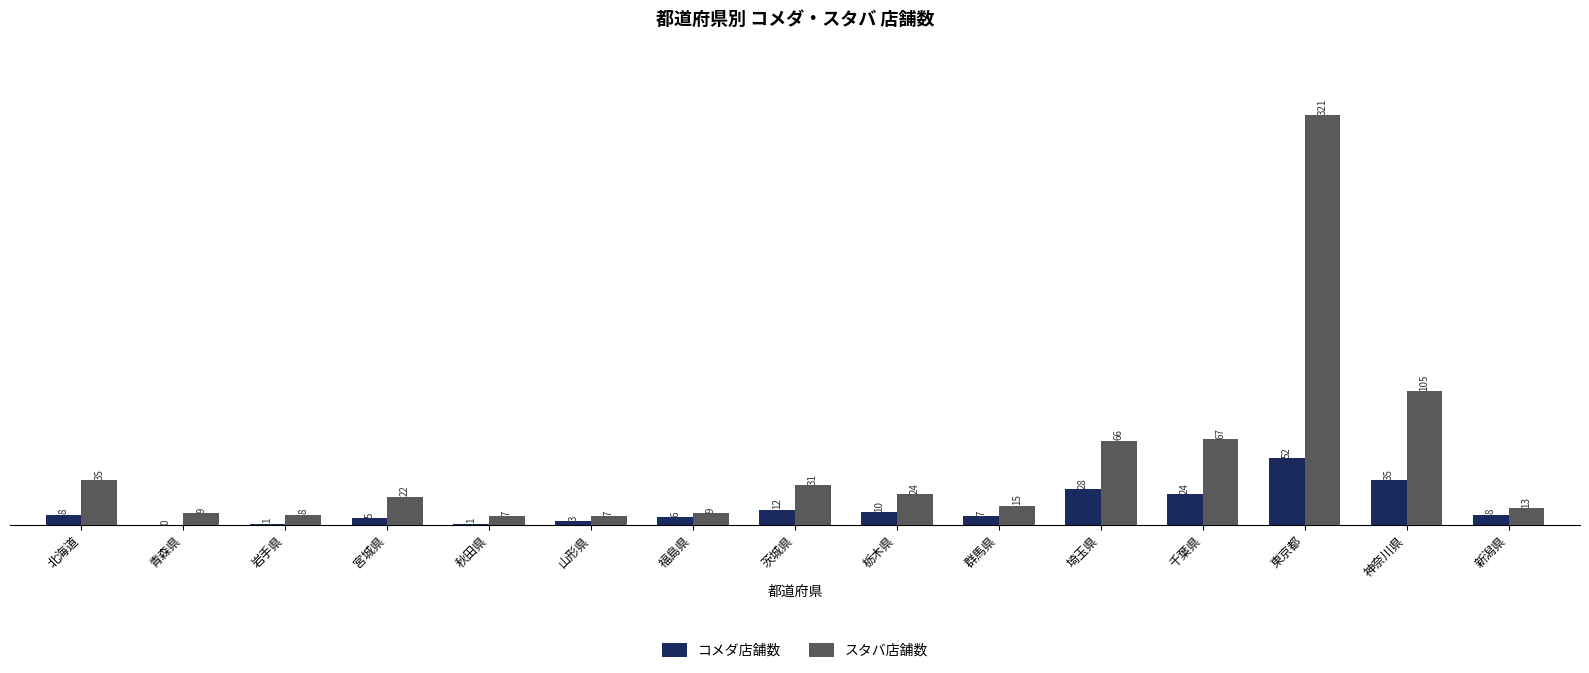

What is the sum of the コメダ店舗数 values at 新潟県 and 東京都?

60